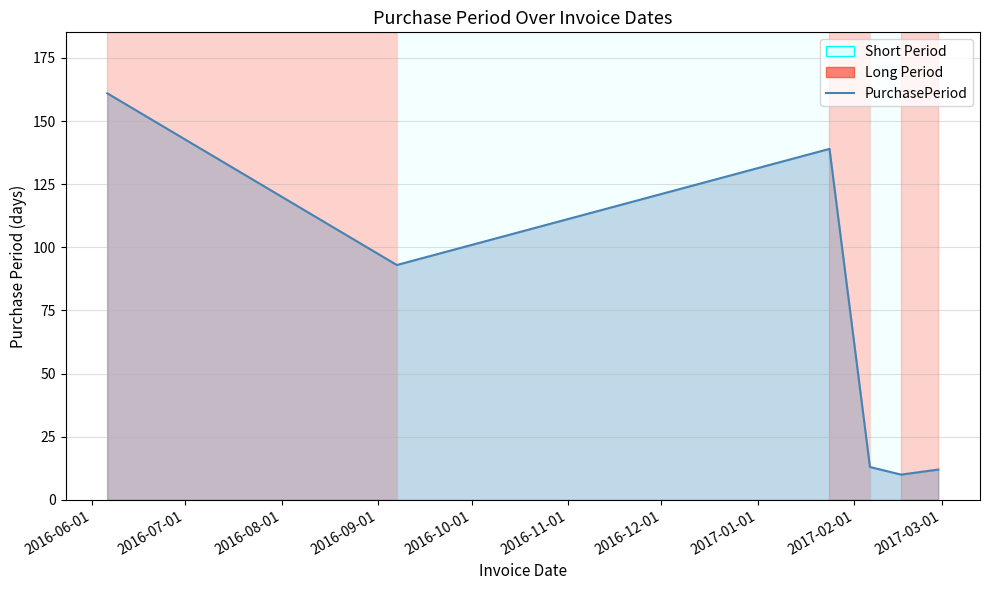

What is the average value?

71